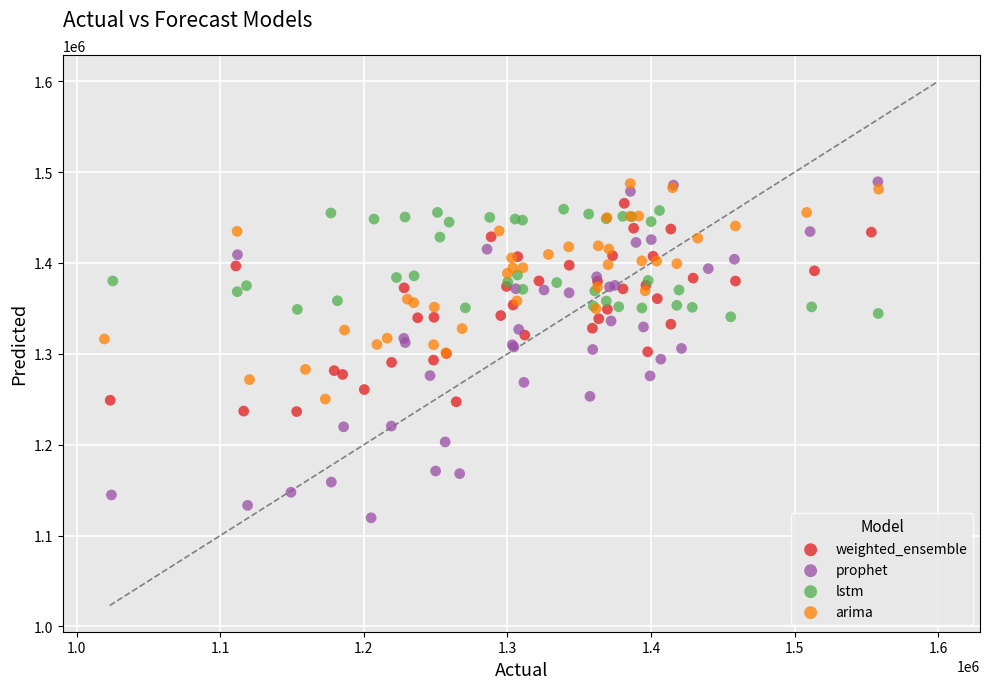

Which series contains the lowest Y value?

prophet